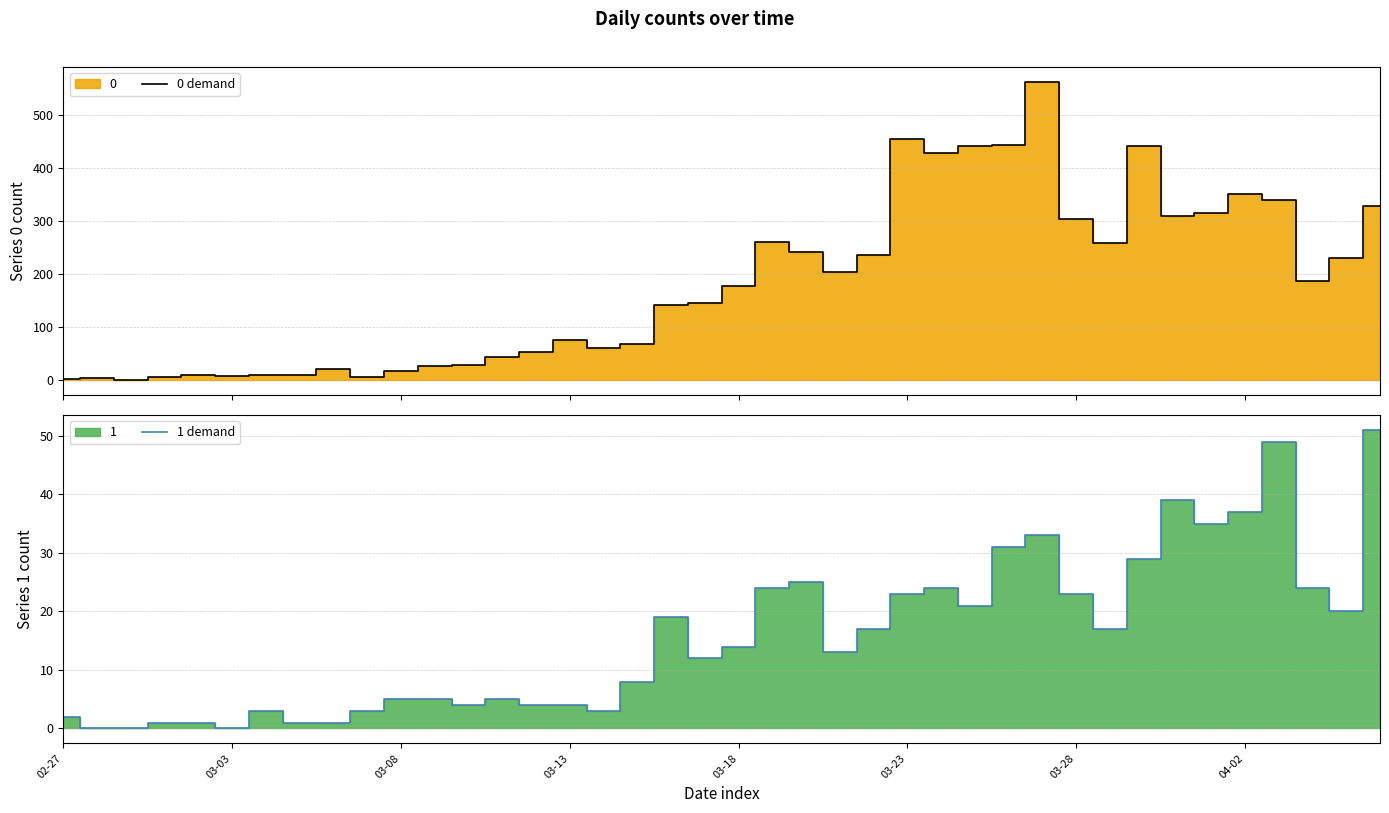

What is the sum of the 0 demand values at 13 and 38?

274